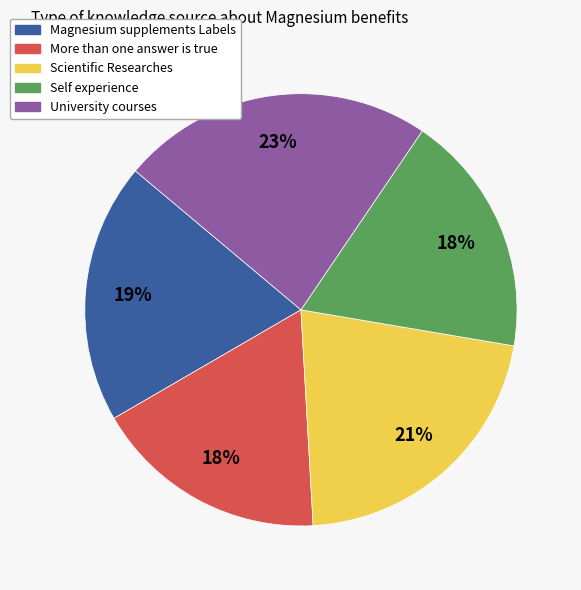

How many slices are in this pie chart?

5